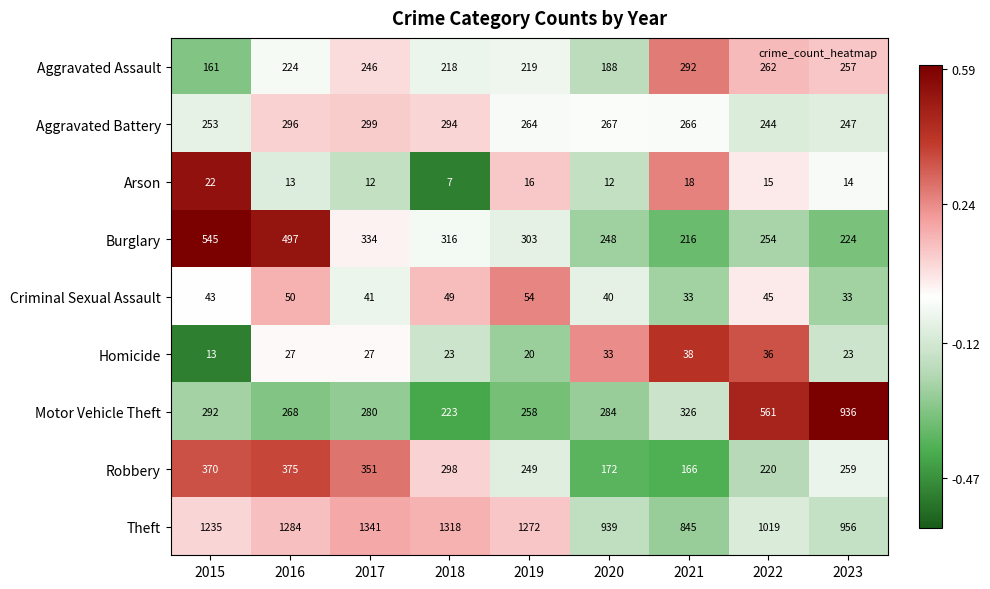

What is the spread (max minus min) of values at 2022?

1004